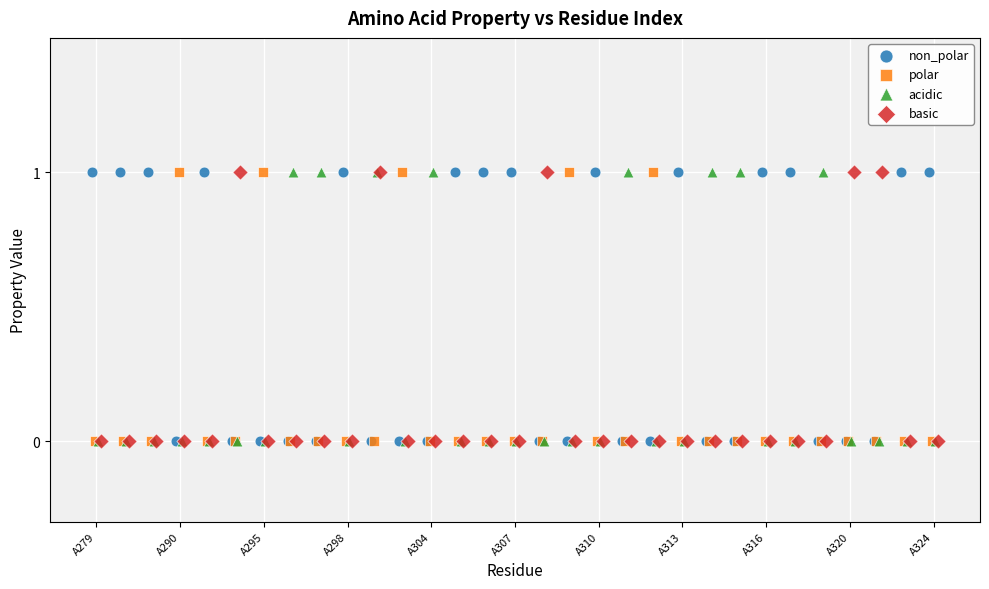

What are all the series names shown in the legend?

non_polar, polar, acidic, basic